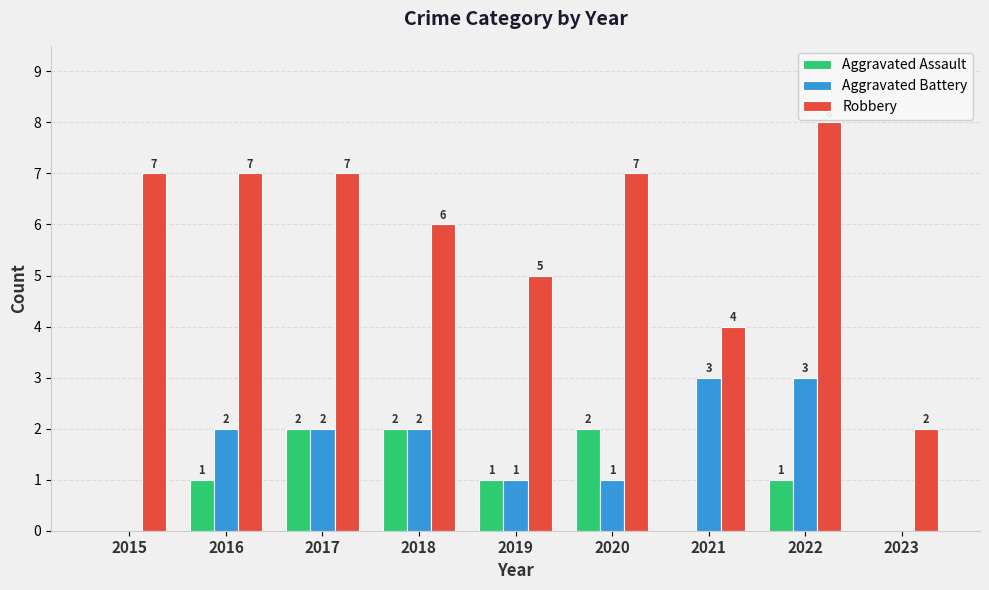

Is it true that Robbery equals 3 at 2016?

False